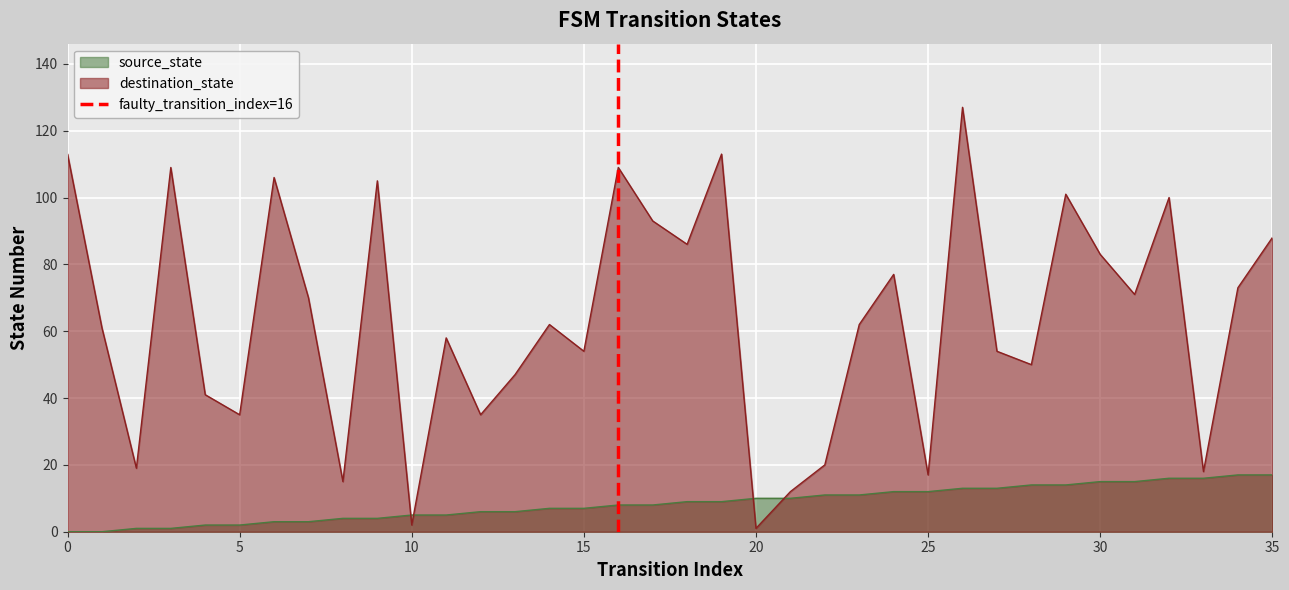

What is the highest value of the destination_state series?

127